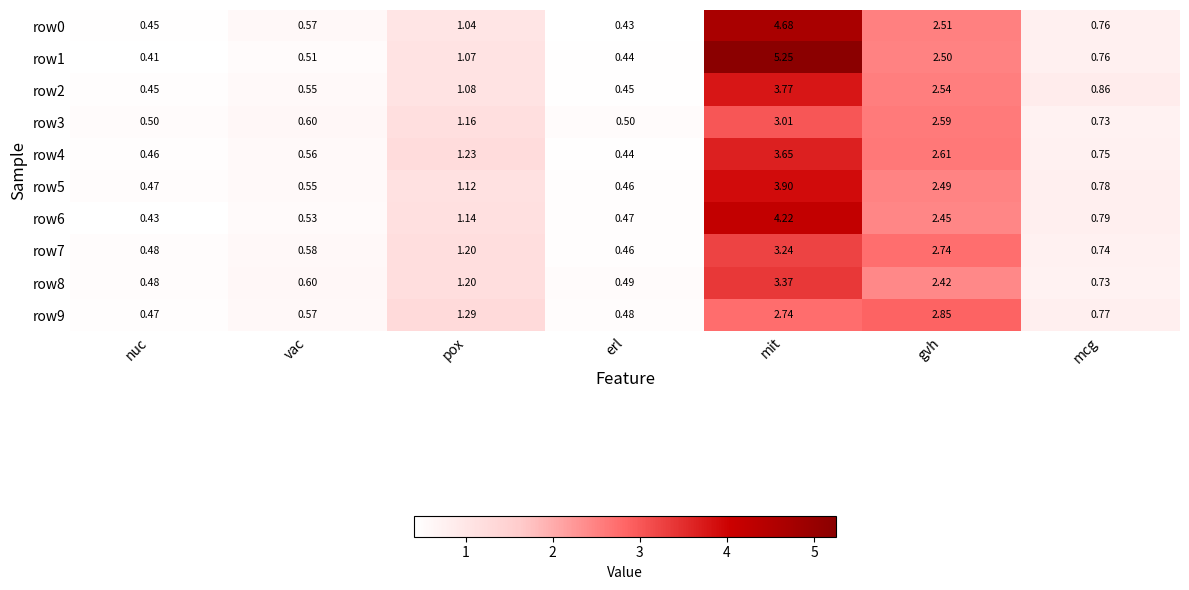

How many distinct data groups are displayed?

10